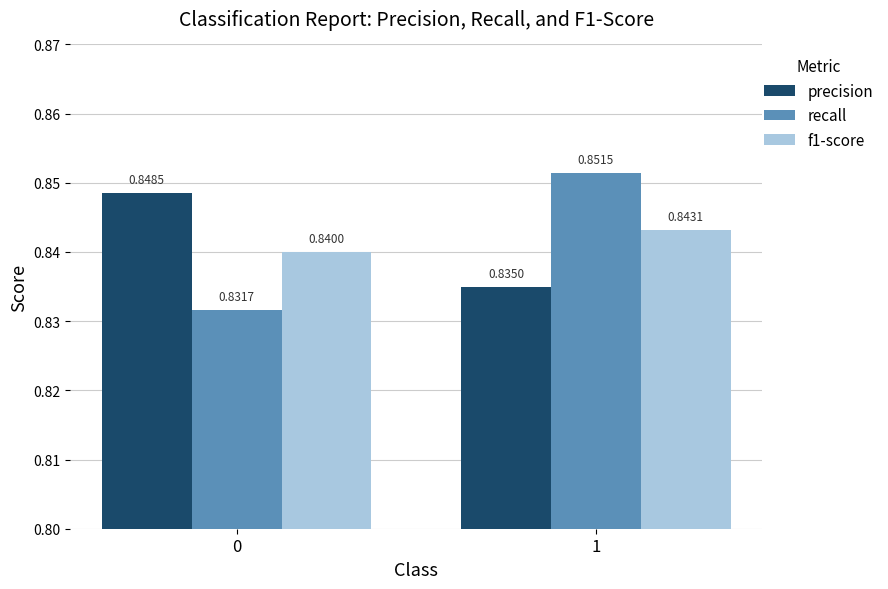

Between 0 and 1, which series saw the biggest shift?

recall